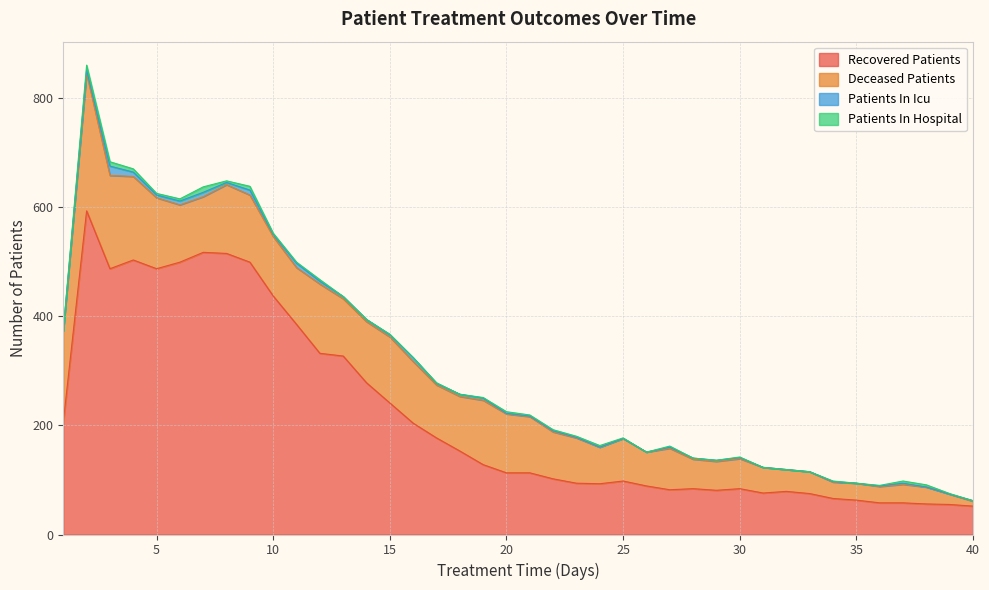

What is the highest value of the Recovered Patients series?

593